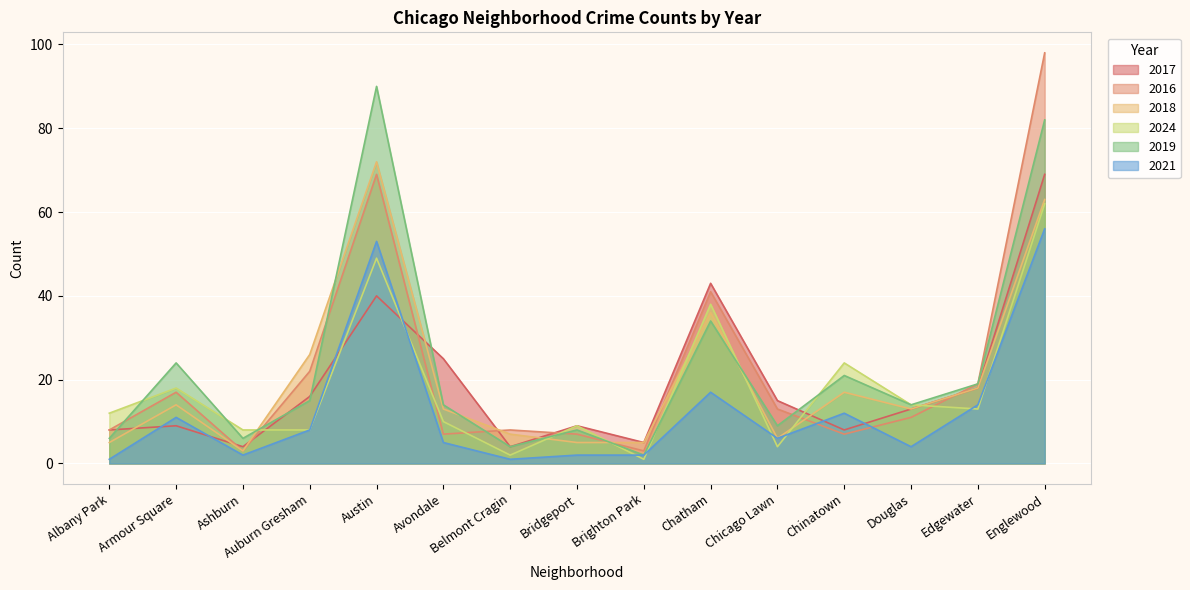

Read the 2018 value at Englewood.

63